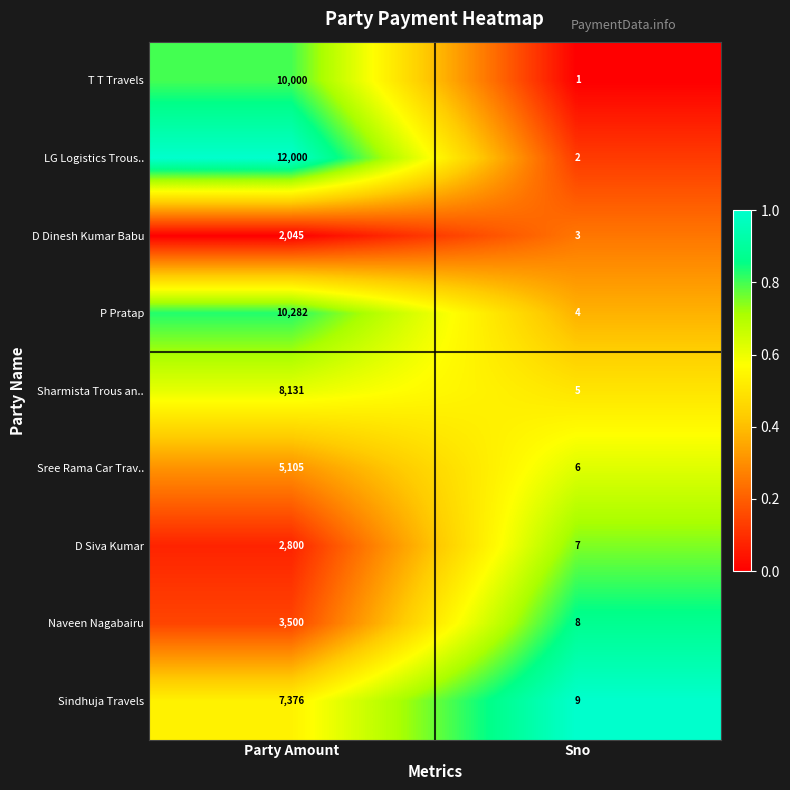

Reading left to right, transcribe all the data shown in this chart.

T T Travels: Party Amount=10000	Sno=1
LG Logistics Trous..: Party Amount=12000	Sno=2
D Dinesh Kumar Babu: Party Amount=2045	Sno=3
P Pratap: Party Amount=10282	Sno=4
Sharmista Trous an..: Party Amount=8131	Sno=5
Sree Rama Car Trav..: Party Amount=5105	Sno=6
D Siva Kumar: Party Amount=2800	Sno=7
Naveen Nagabairu: Party Amount=3500	Sno=8
Sindhuja Travels: Party Amount=7376	Sno=9